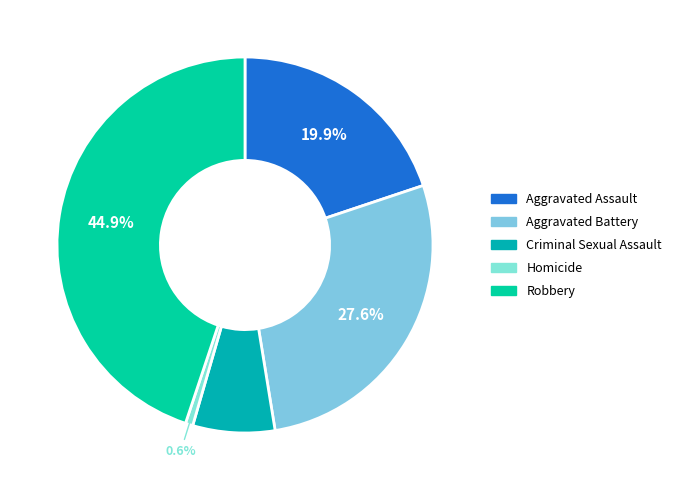

To the nearest percent, what portion does Criminal Sexual Assault represent?

7%